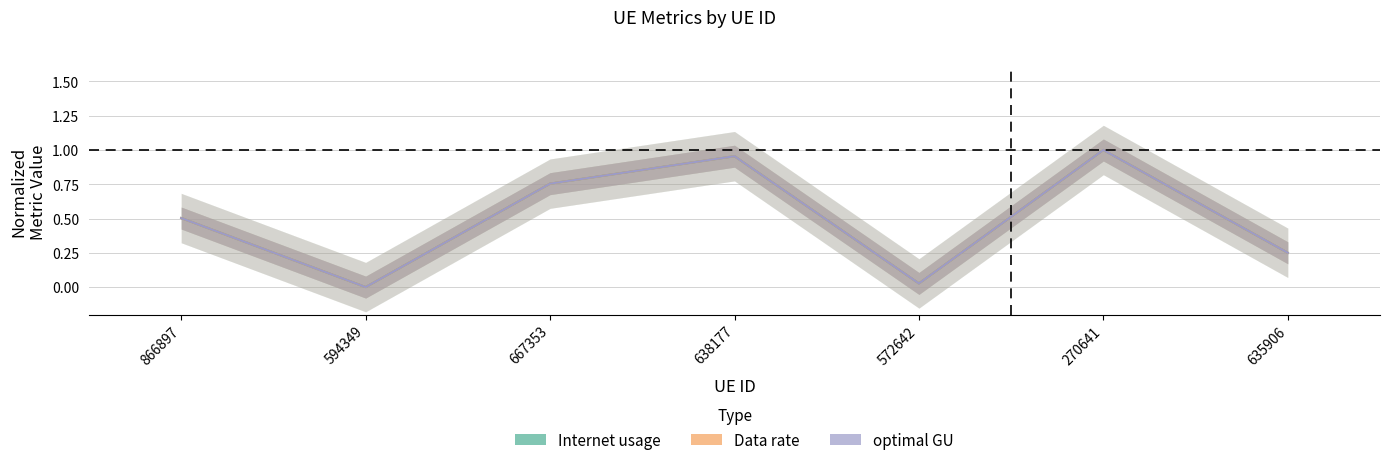

Does the chart have visible grid lines?

Yes